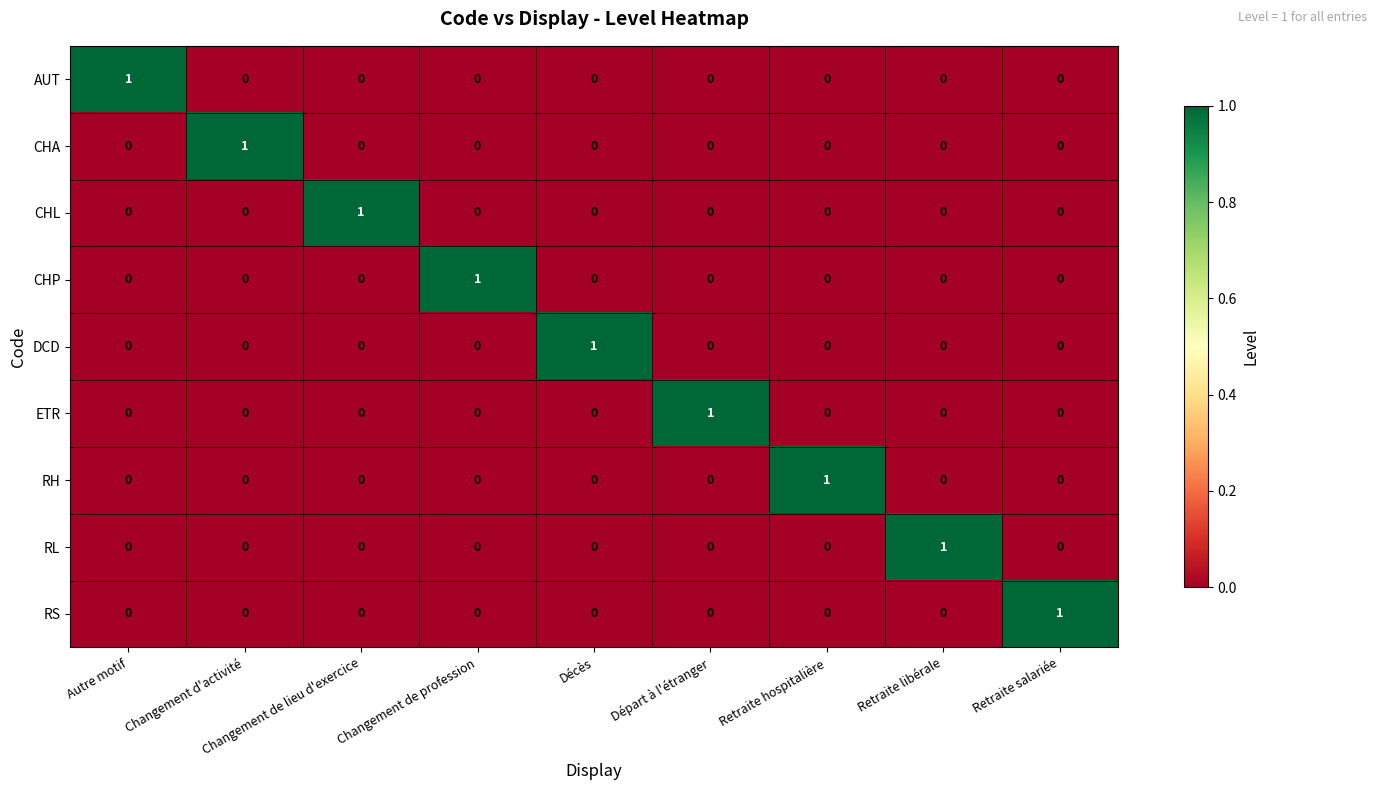

Is the value of CHL at Changement de lieu d'exercice greater than the value of ETR at Changement de profession?

Yes